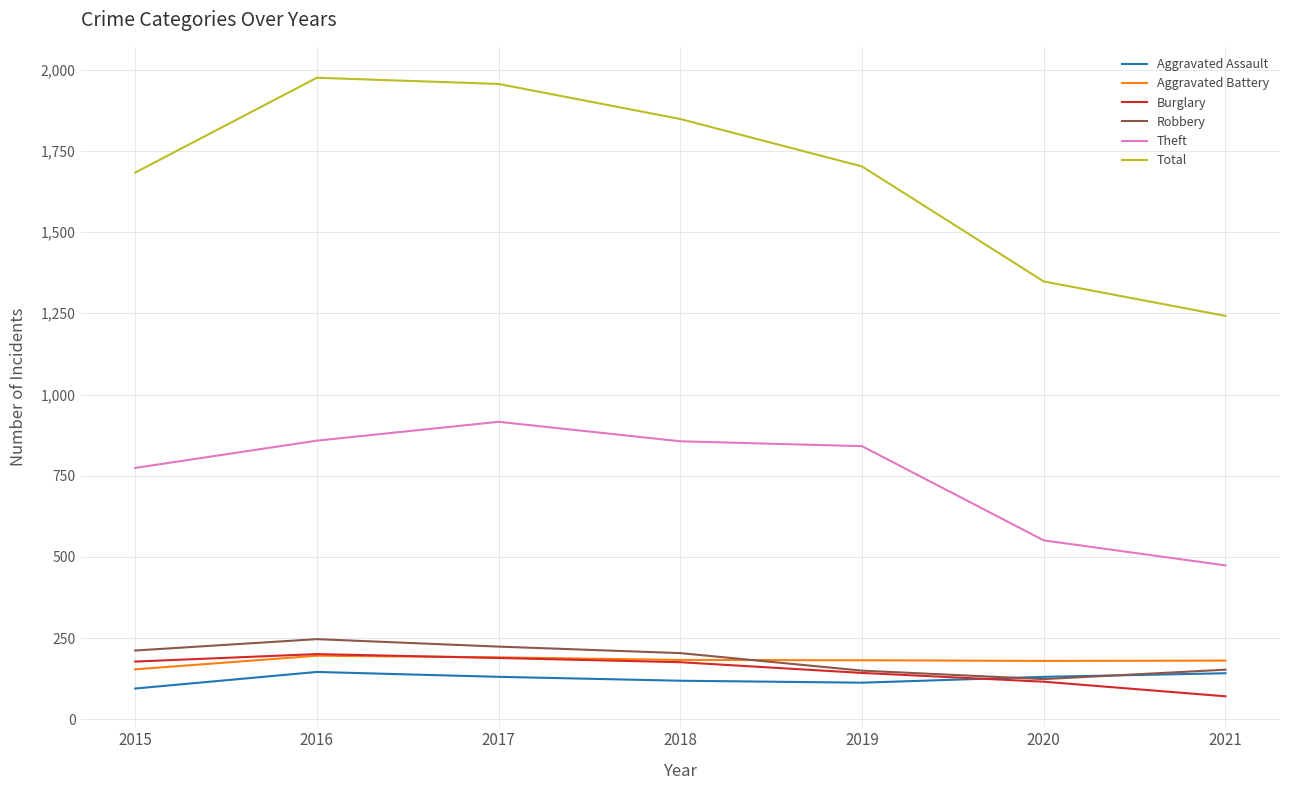

Where is Theft nearest to the value 695?

2015